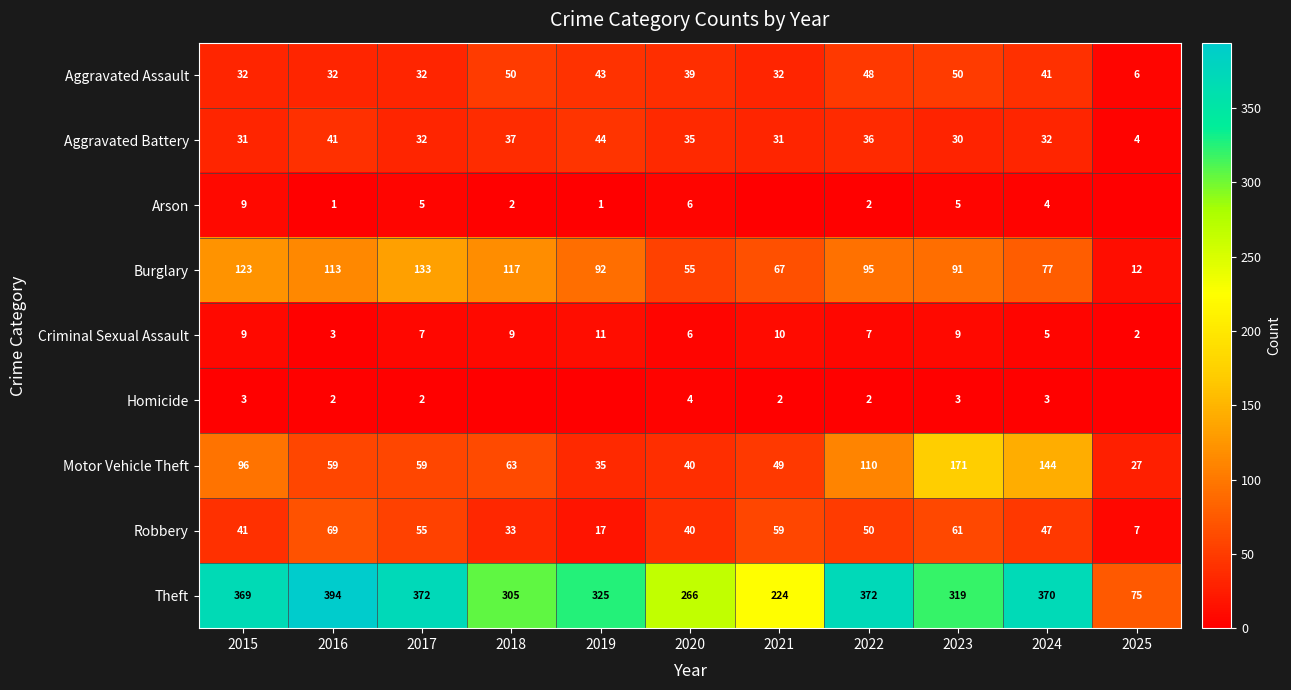

What is the sum of the Robbery values at 2018 and 2019?

50